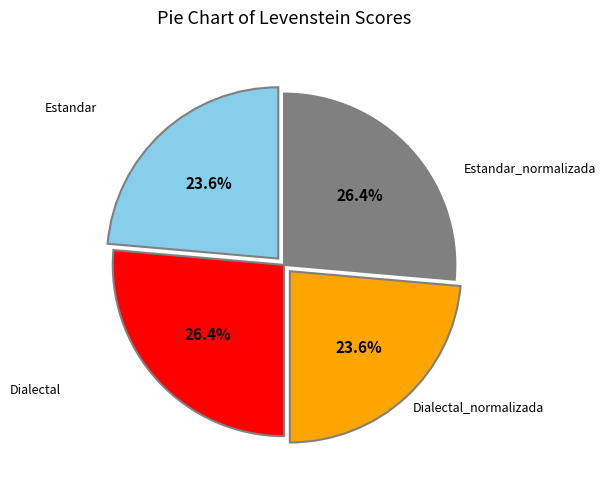

Is there any slice that represents more than half of the pie?

No